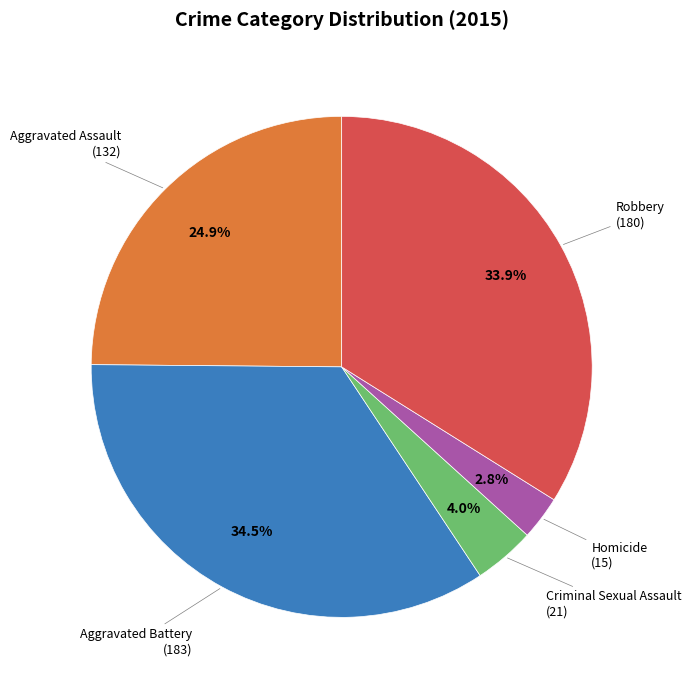

Is there a majority slice in this chart?

No